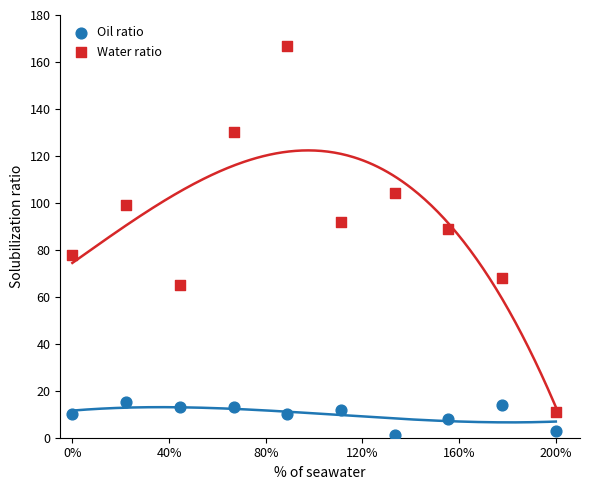

Which series reaches the maximum Y coordinate?

Water ratio